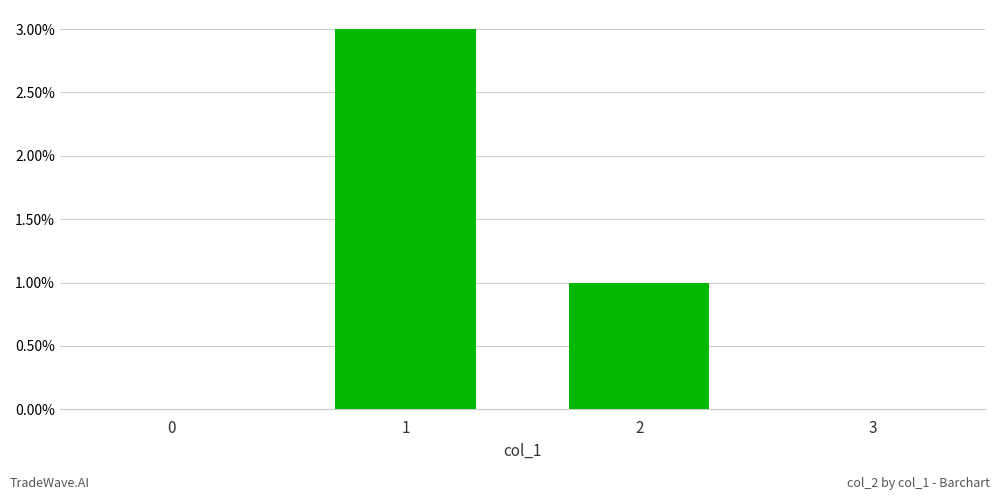

What is the difference between the values at 2 and 1?

2.0